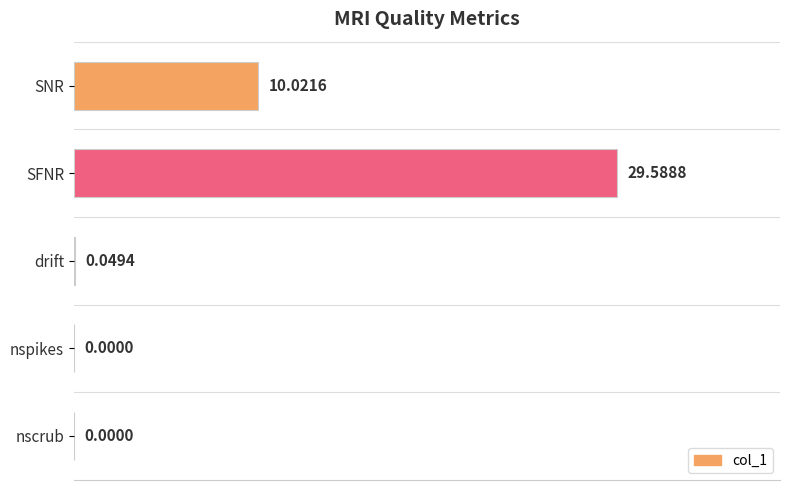

How many distinct data groups are displayed?

1